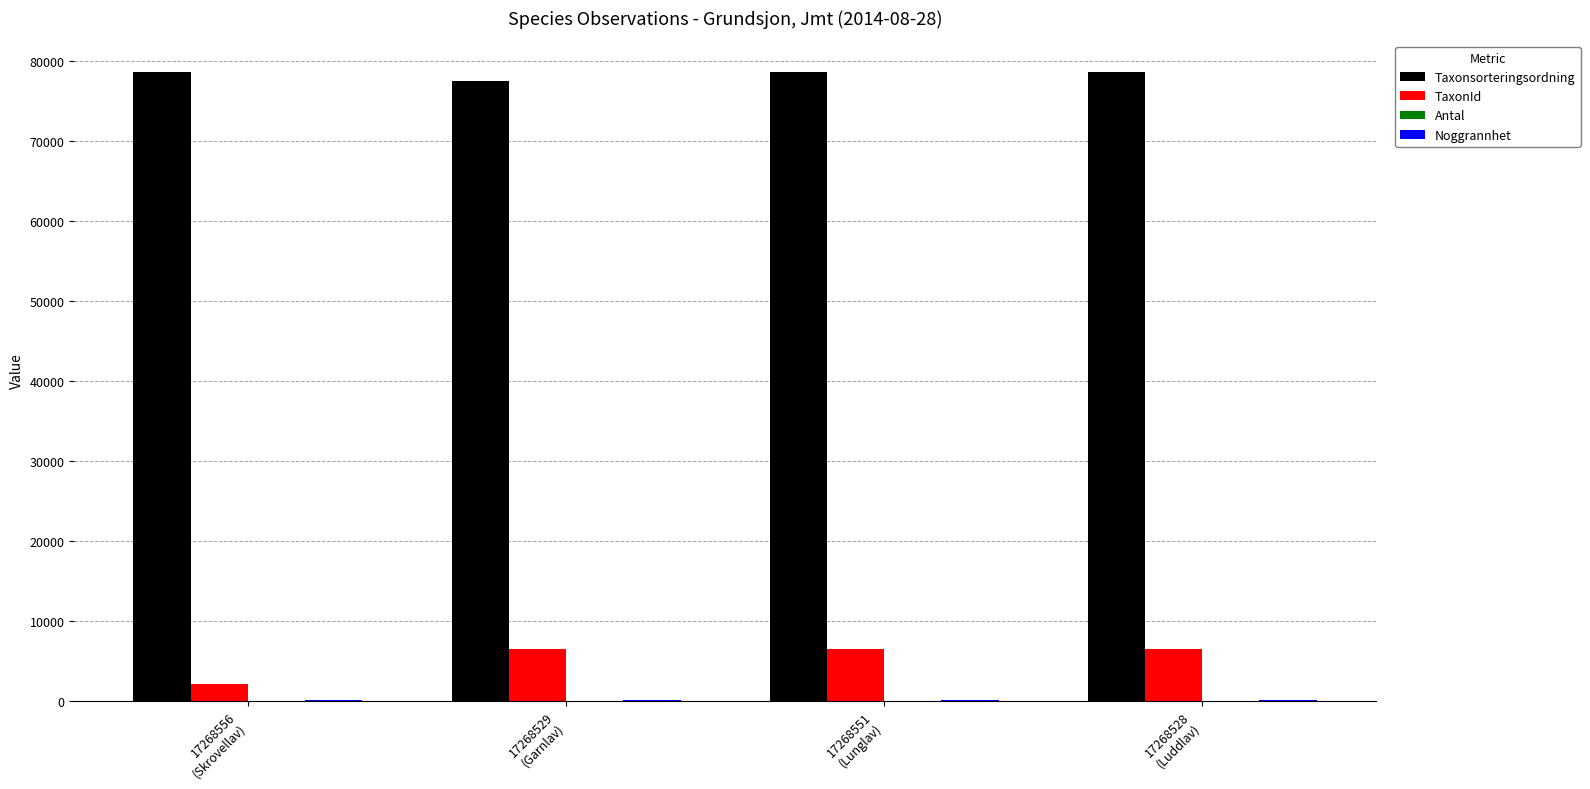

Which series has the largest total across all categories?

Taxonsorteringsordning